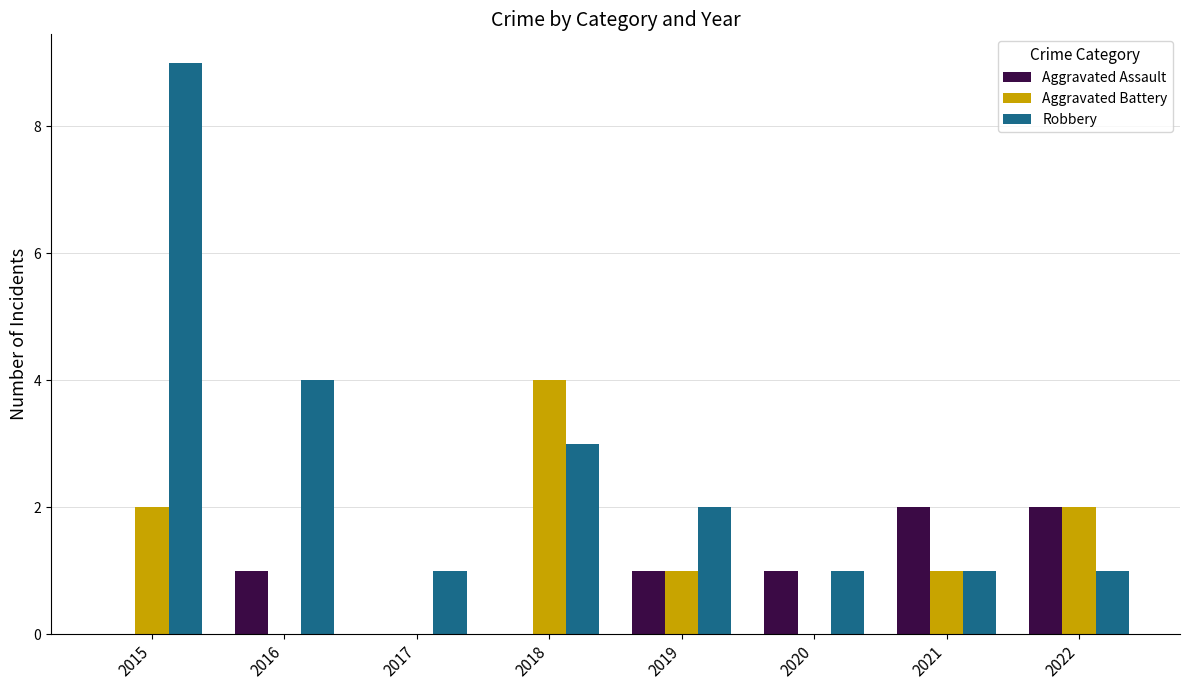

Count the Robbery values in the range 1 to 4.

7